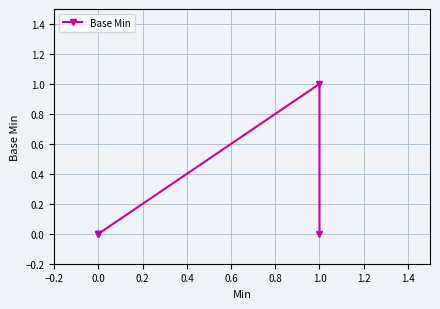

What position from the left is −0.2?

1